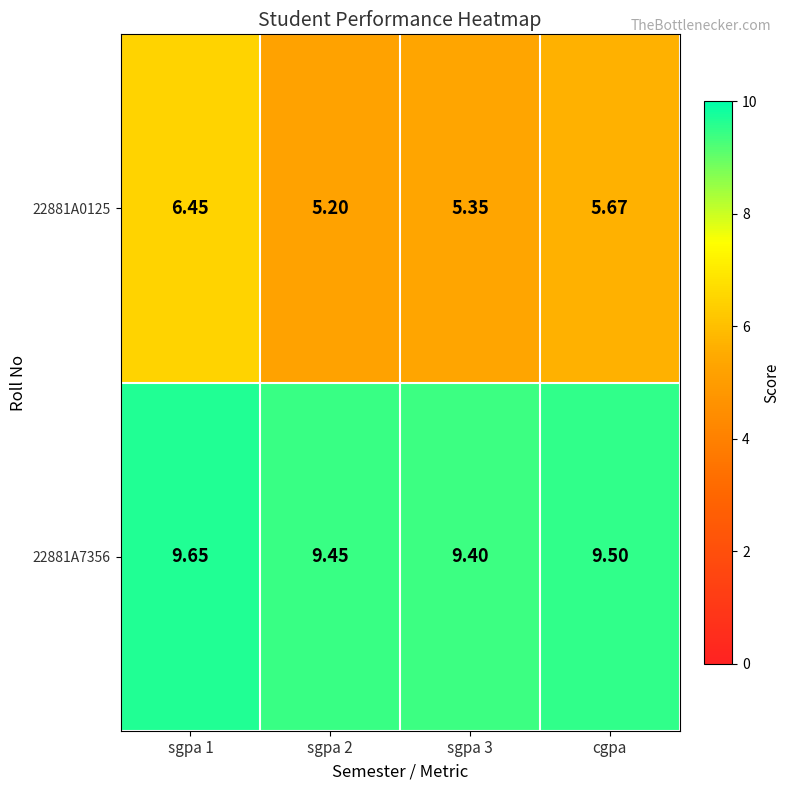

Is the value of 22881A0125 at sgpa 1 greater than the value of 22881A7356 at sgpa 3?

No